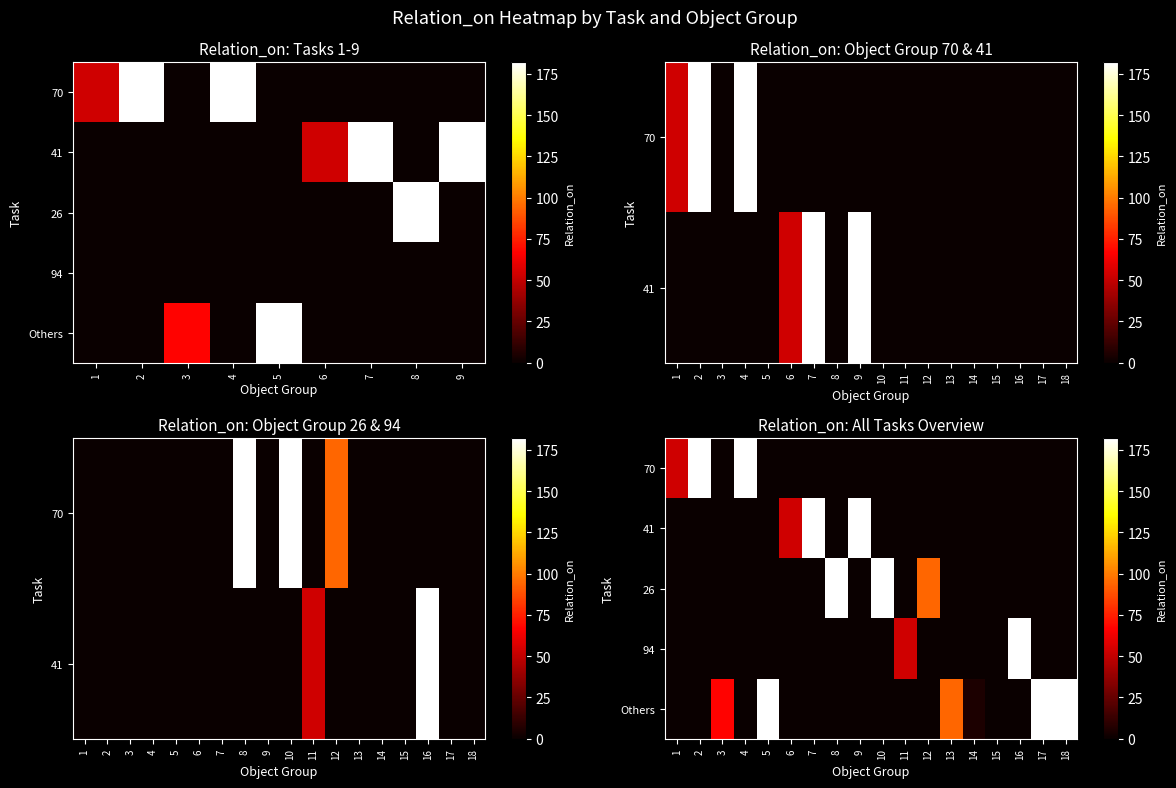

How many data points in Others are above 0?

6